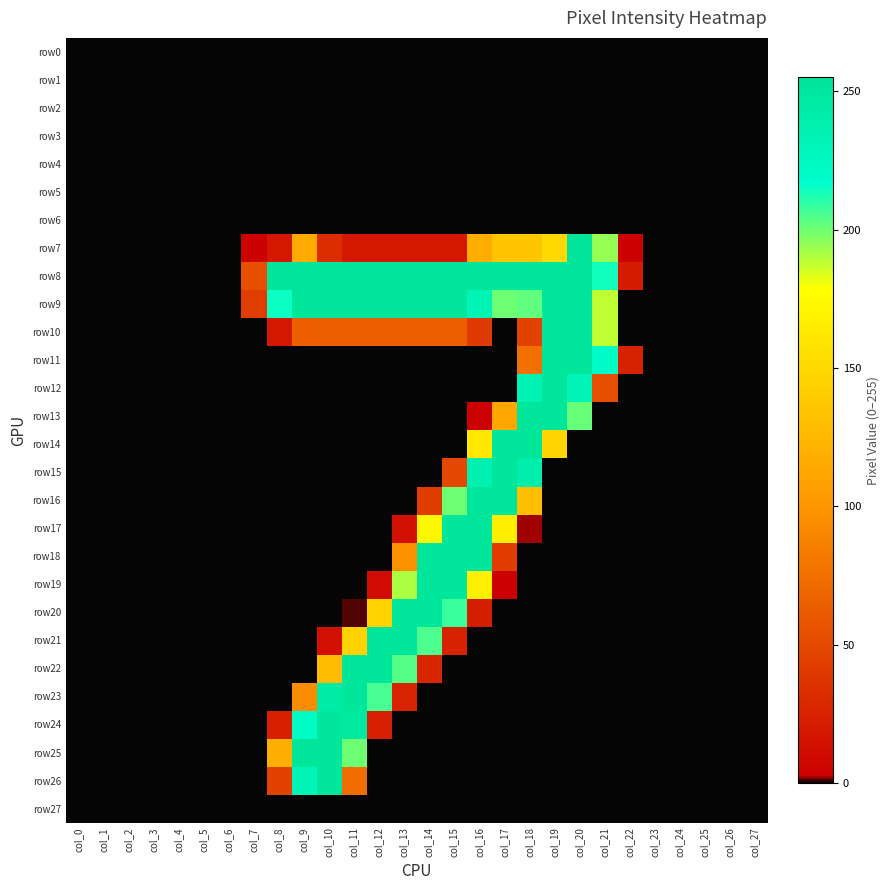

Which series has the widest spread of values?

row7